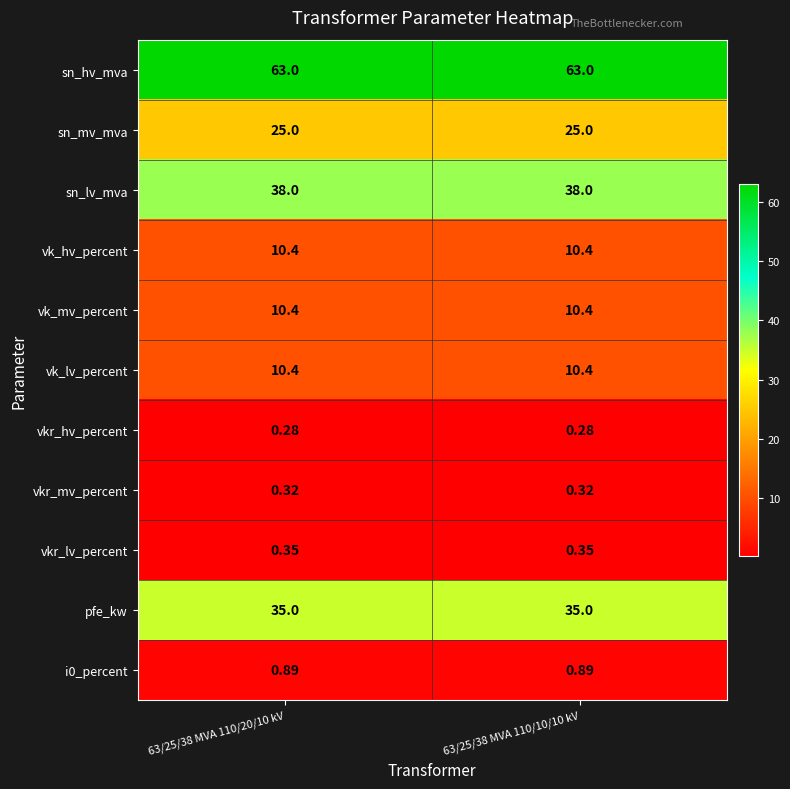

Which series has the largest total across all categories?

sn_hv_mva